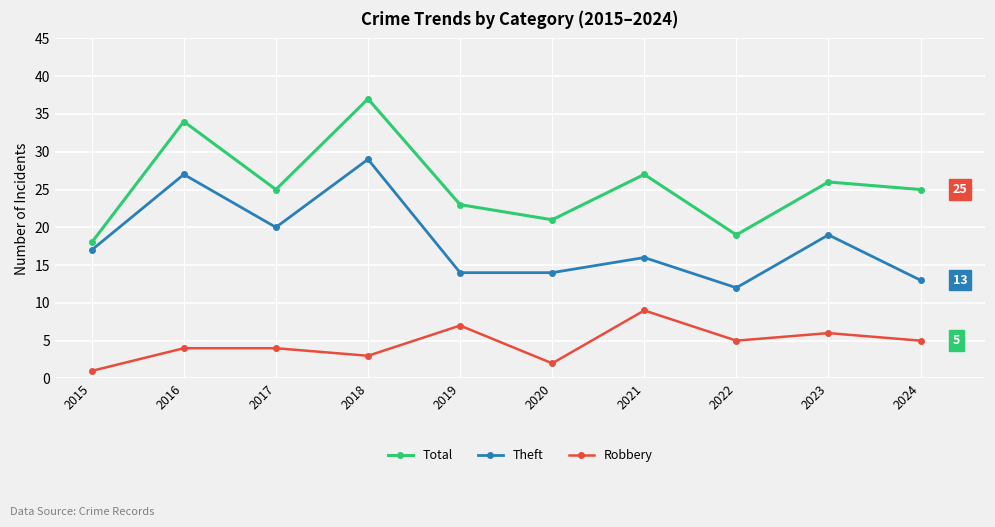

What is the total value across all series at 2020?

37